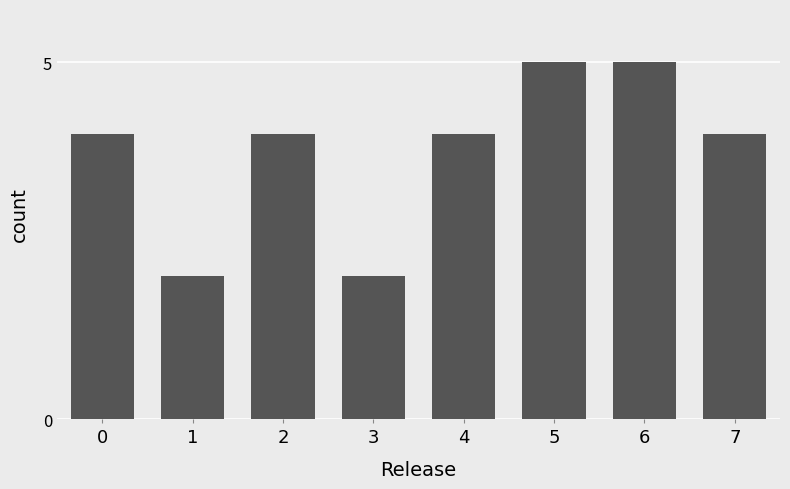

Does the chart contain any negative values?

No